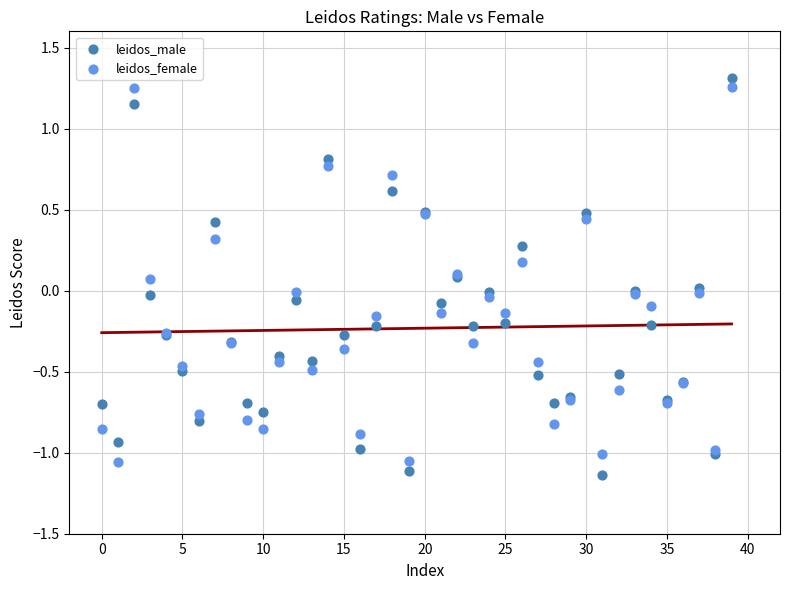

What are all the series names shown in the legend?

leidos_male, leidos_female